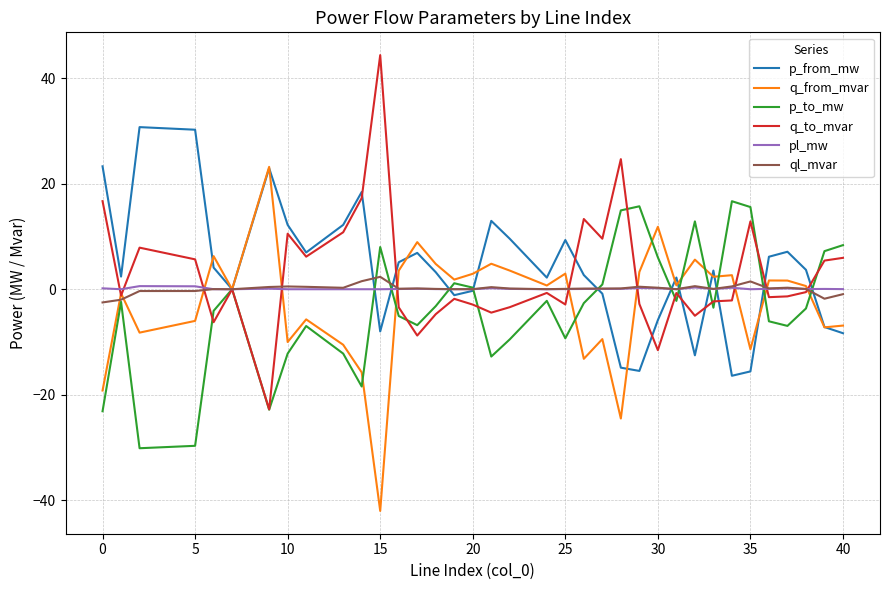

What is the greatest value displayed?

44.4